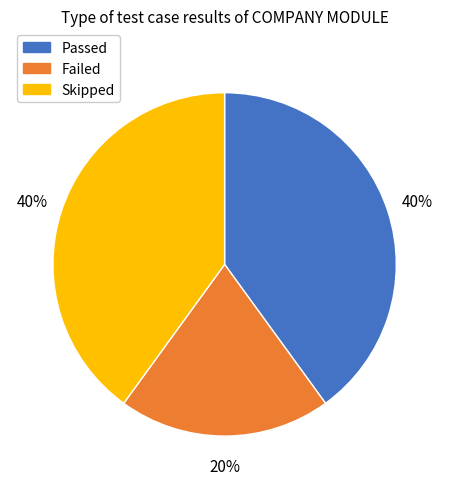

Approximately how many times larger is the value at Passed compared to Failed?

2.0